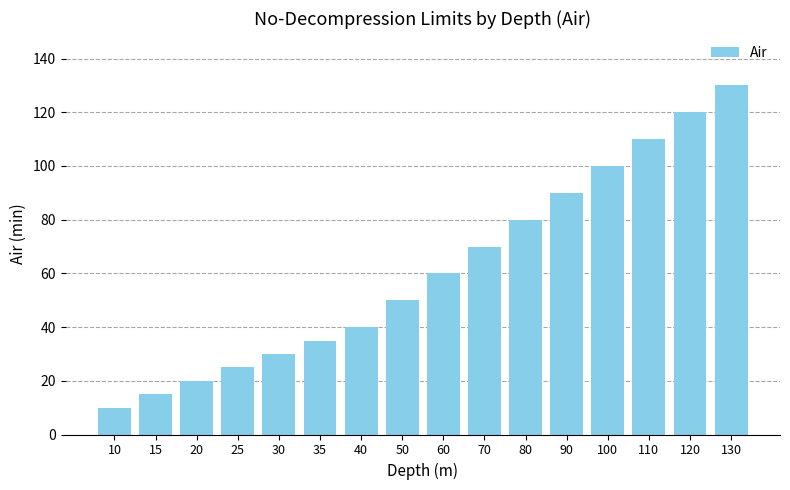

What is the sum of all values?

985